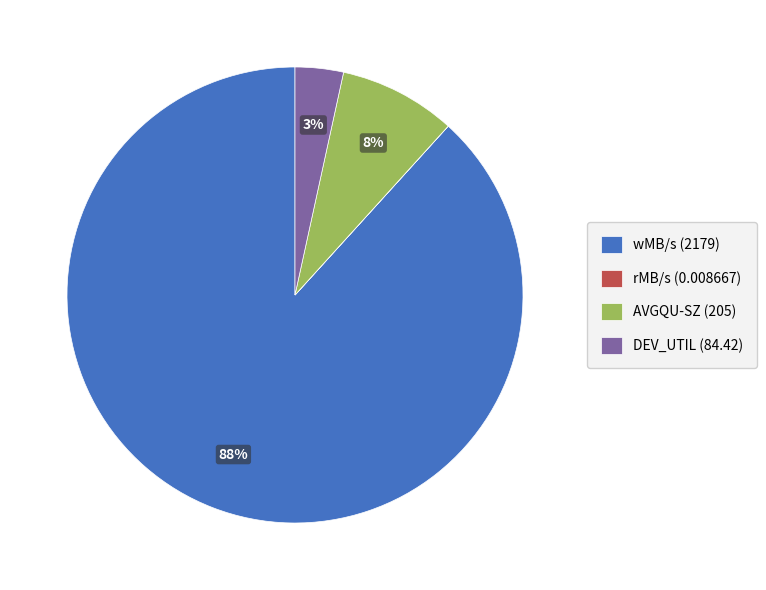

Is there any slice that represents more than half of the pie?

Yes